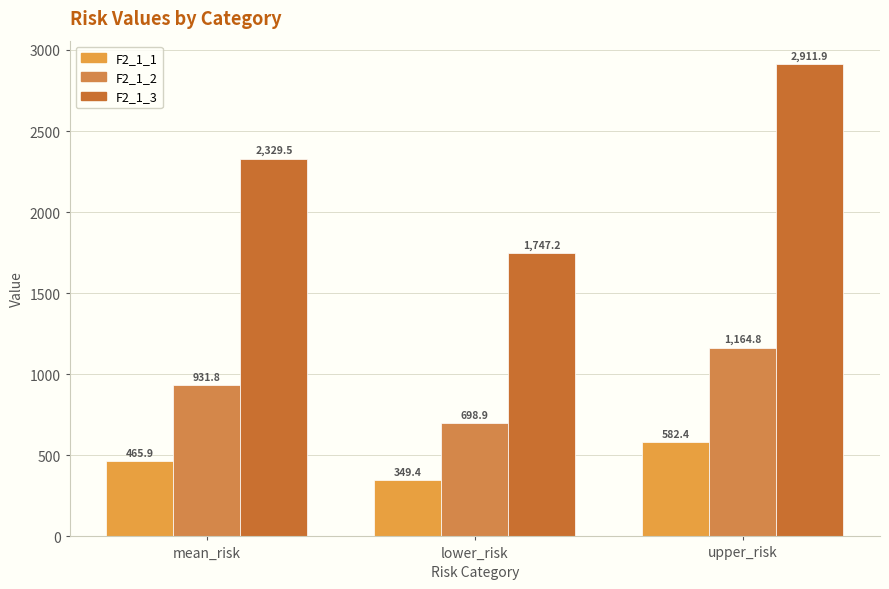

What is the value of the F2_1_3 bar at the 2nd from the left?

1747.2